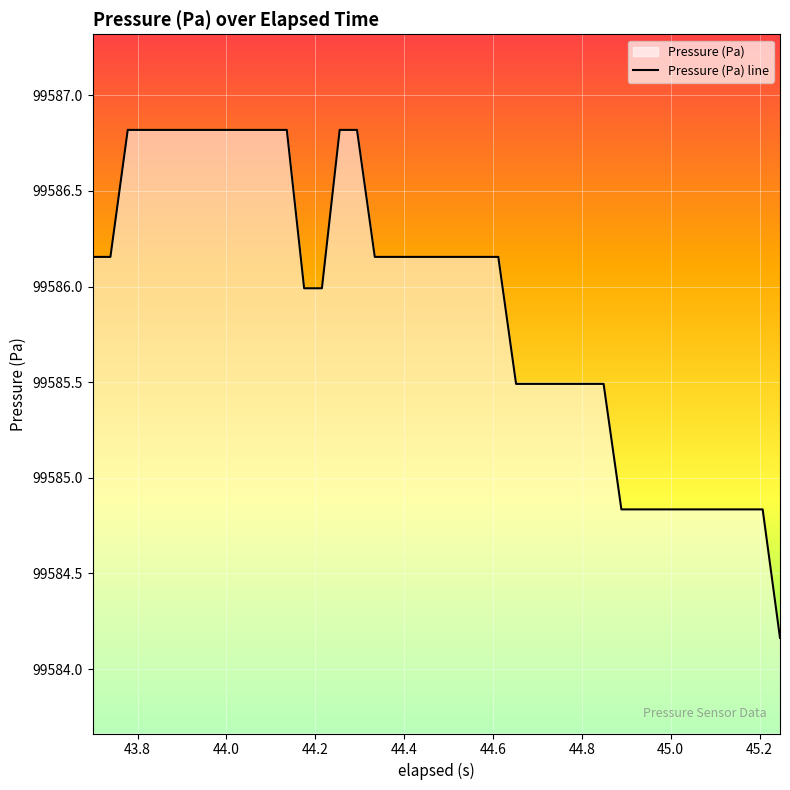

What is the maximum value shown in the chart?

99586.8